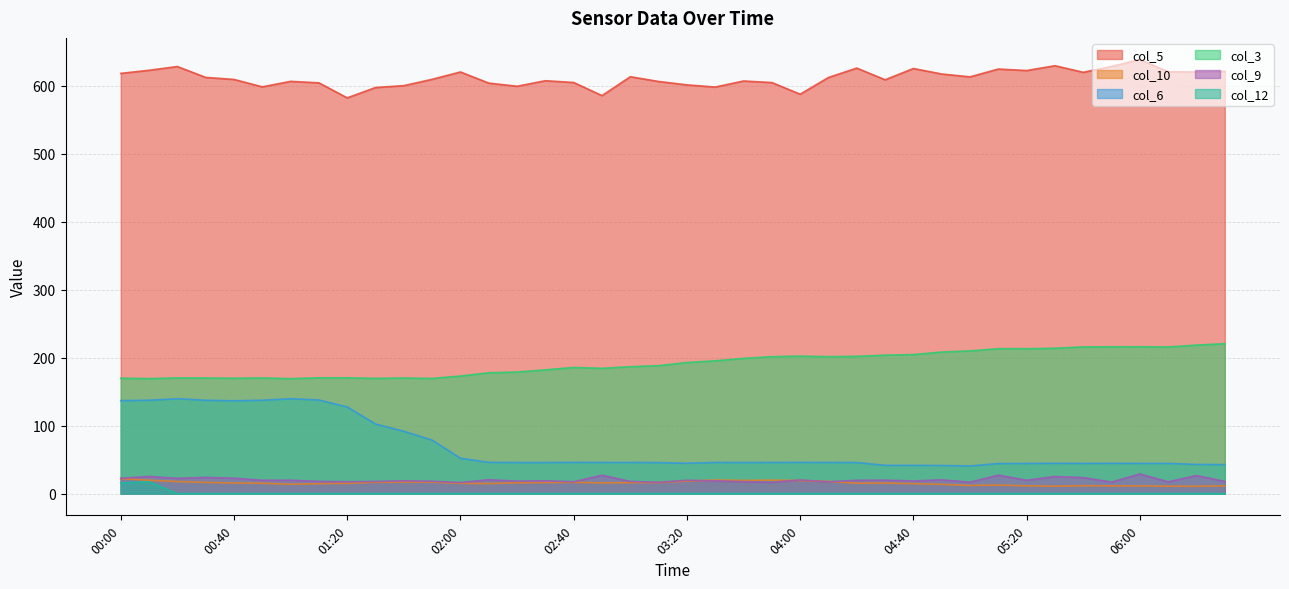

At which label is col_10 closest to 16?

02:20